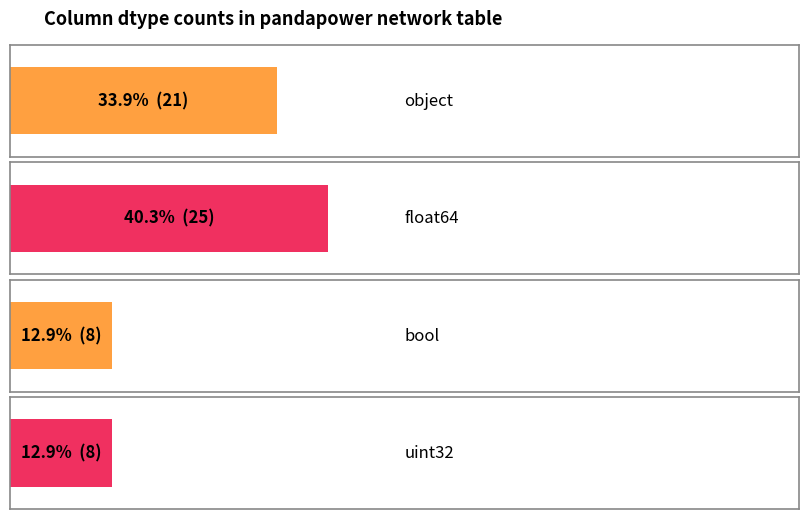

Reading right to left, list all the values displayed in this chart.

uint32=8	bool=8	float64=25	object=21